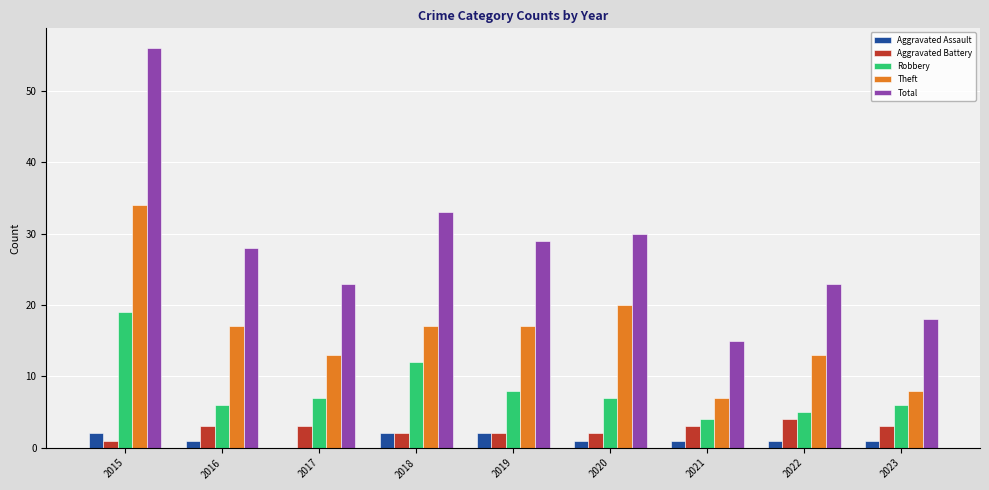

Between 2015 and 2023, which series saw the biggest shift?

Total